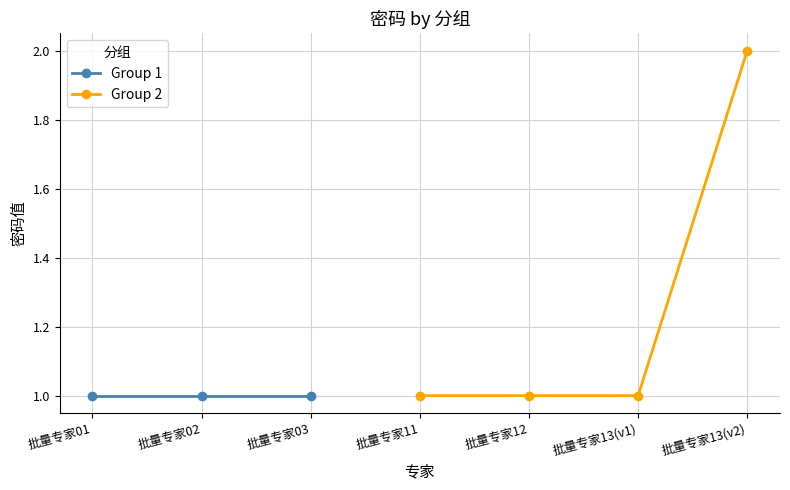

Is it true that Group 2 (密码) equals 0 at 批量专家03?

False